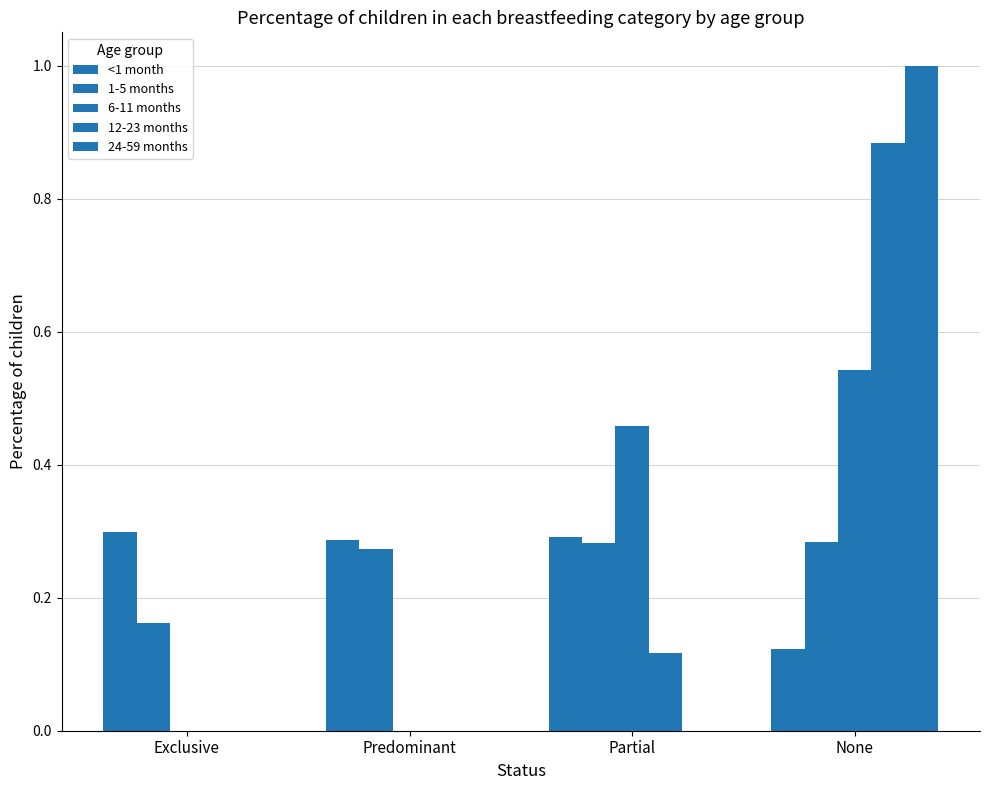

What position from the left is None?

4